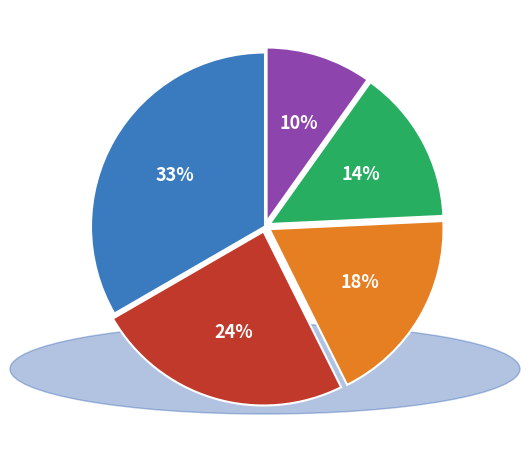

To the nearest percent, what is the average slice percentage?

20%